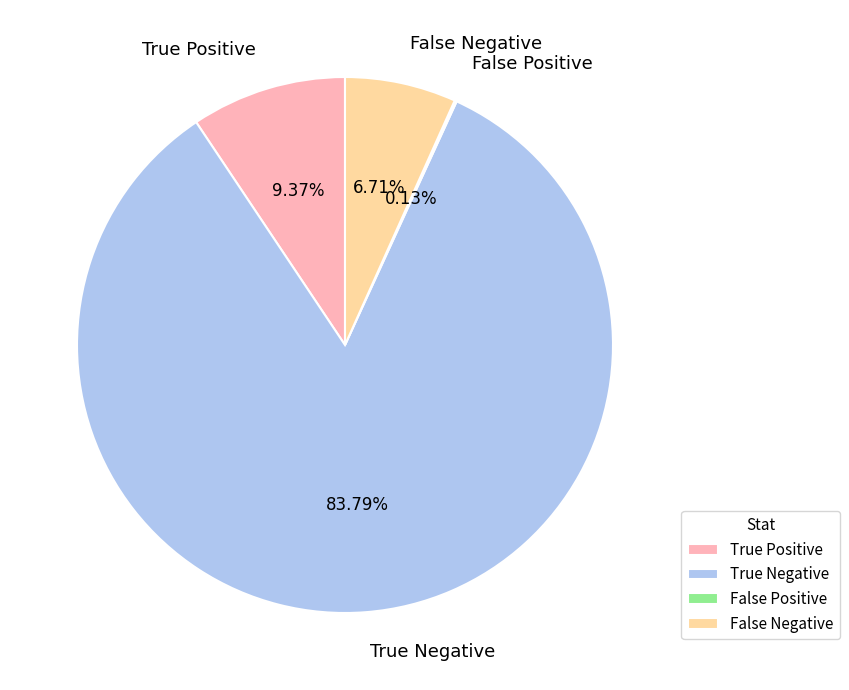

Which category has the biggest portion of the pie?

True Negative